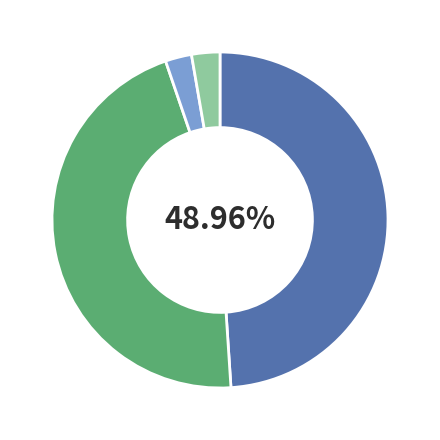

Does any single category account for the majority?

No